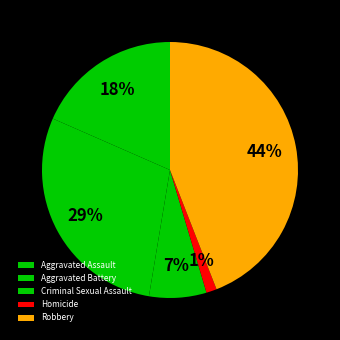

True or false: Criminal Sexual Assault accounts for 7% of the total.

True